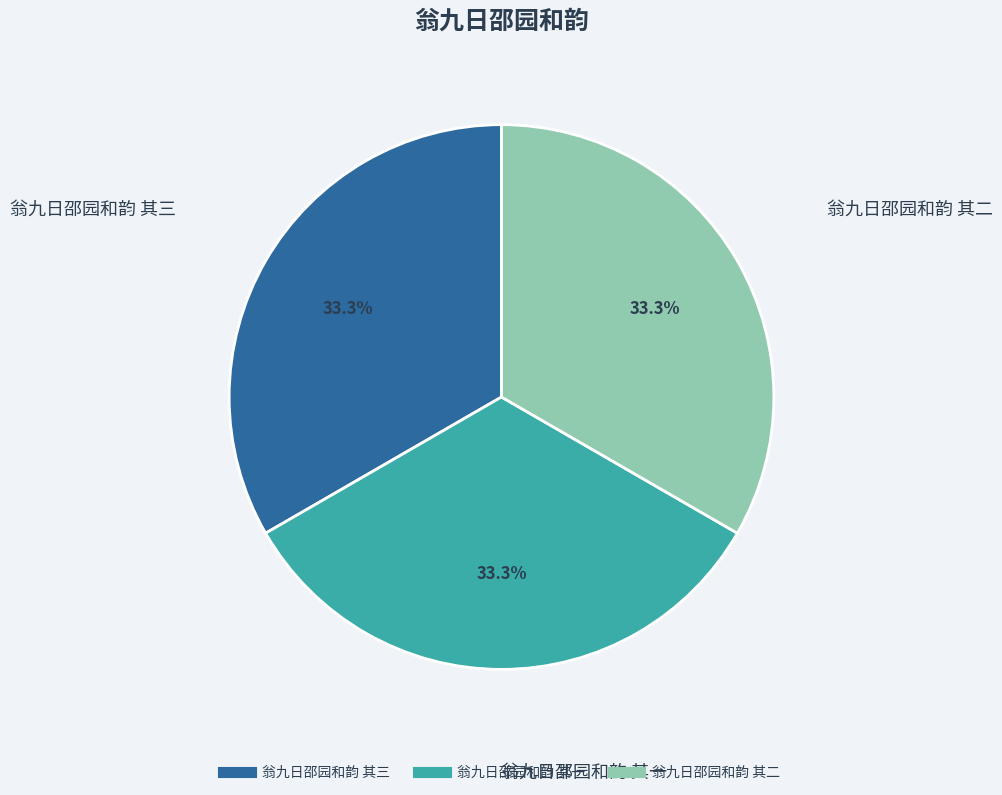

Combined, do 翁九日邵园和韵 其三 and 翁九日邵园和韵 其一 account for over 50%?

Yes